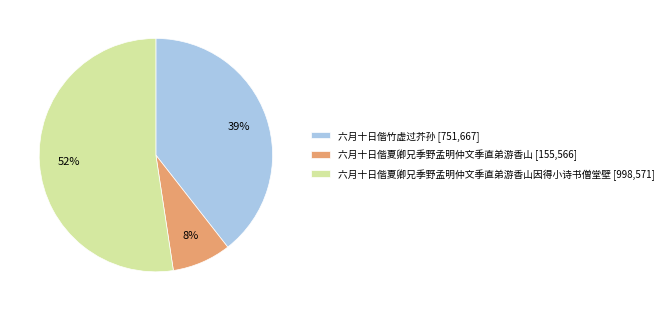

Which category has the biggest portion of the pie?

六月十日偕夏卿兄季野孟明仲文季直弟游香山因得小诗书僧堂壁 [998,571]